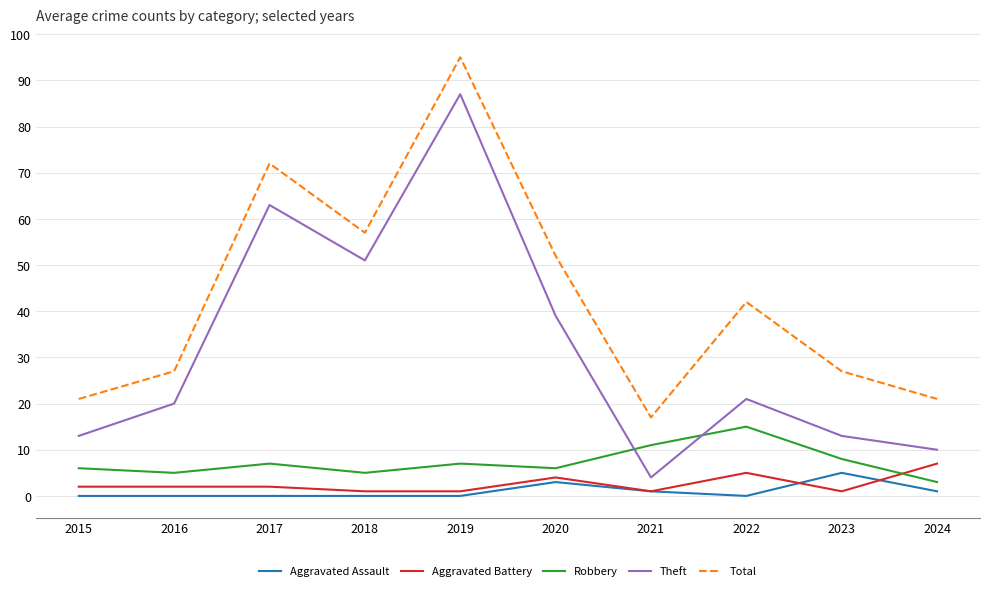

Which series changed the most between 2015 and 2024?

Aggravated Battery